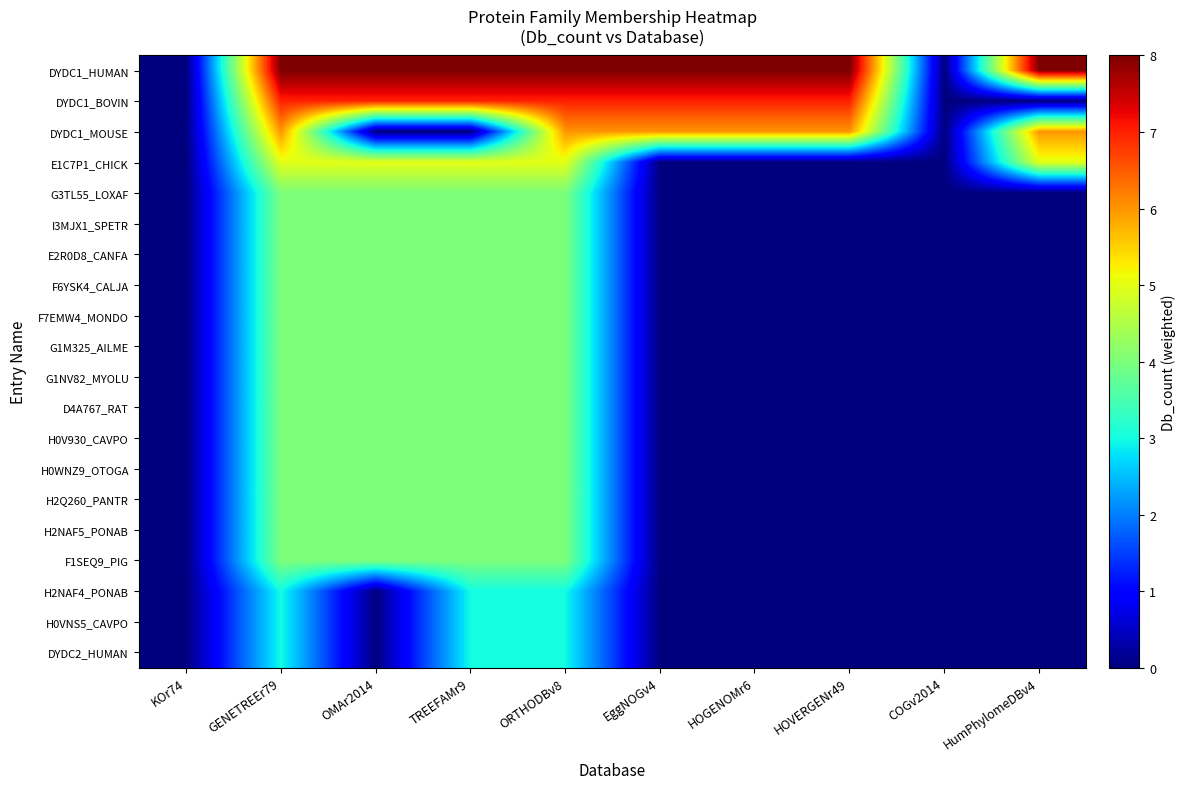

Which has a higher value, HOVERGENr49 or COGv2014?

HOVERGENr49